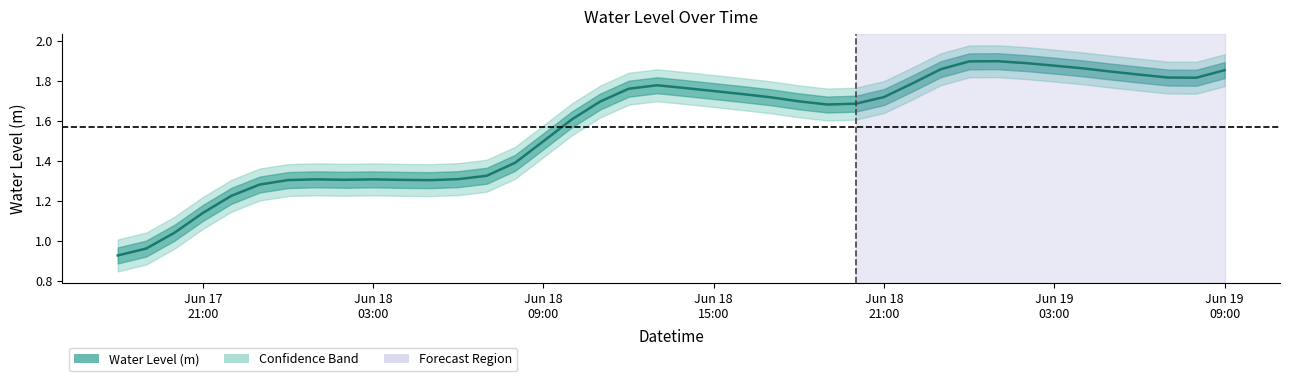

Is this an area chart (filled region under the line)?

No